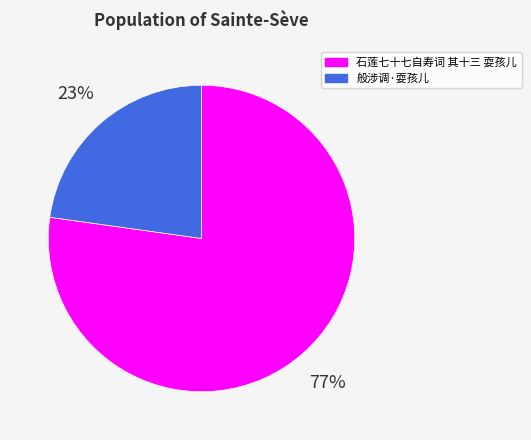

Count the number of slices in the pie.

2